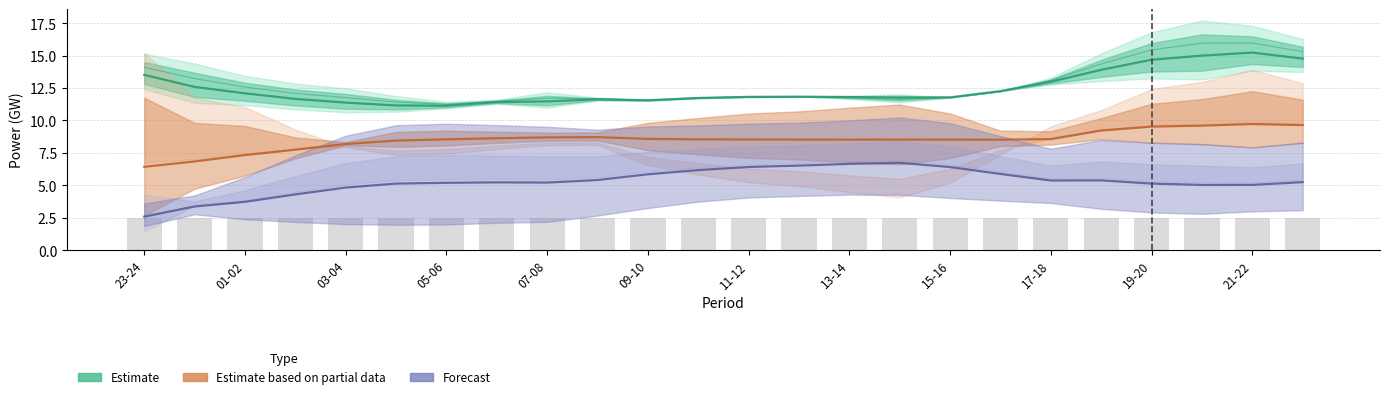

What is the smallest value displayed?

2.6